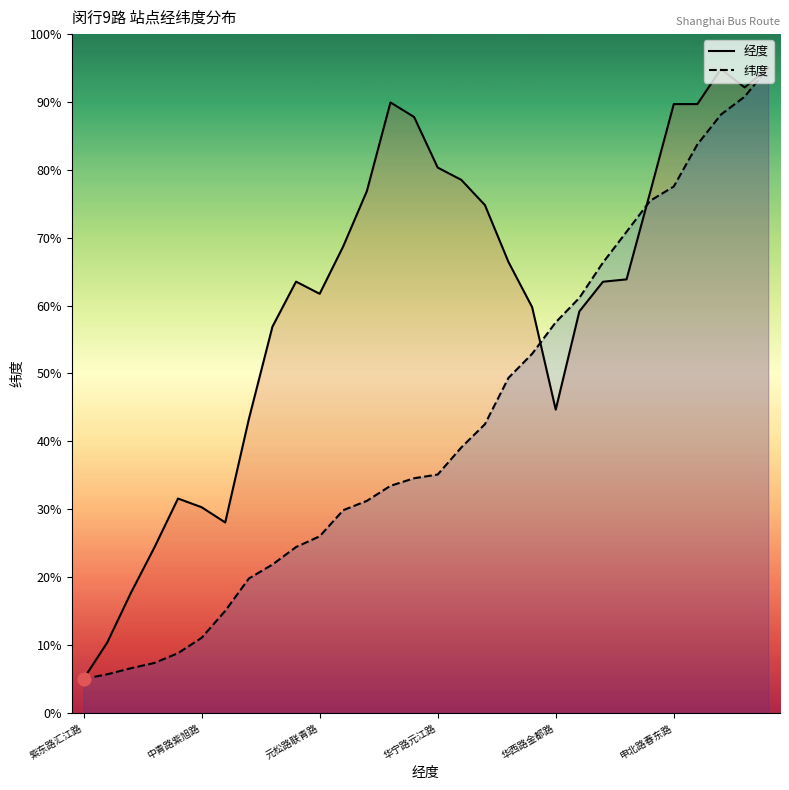

What are all the series names shown in the legend?

经度, 纬度